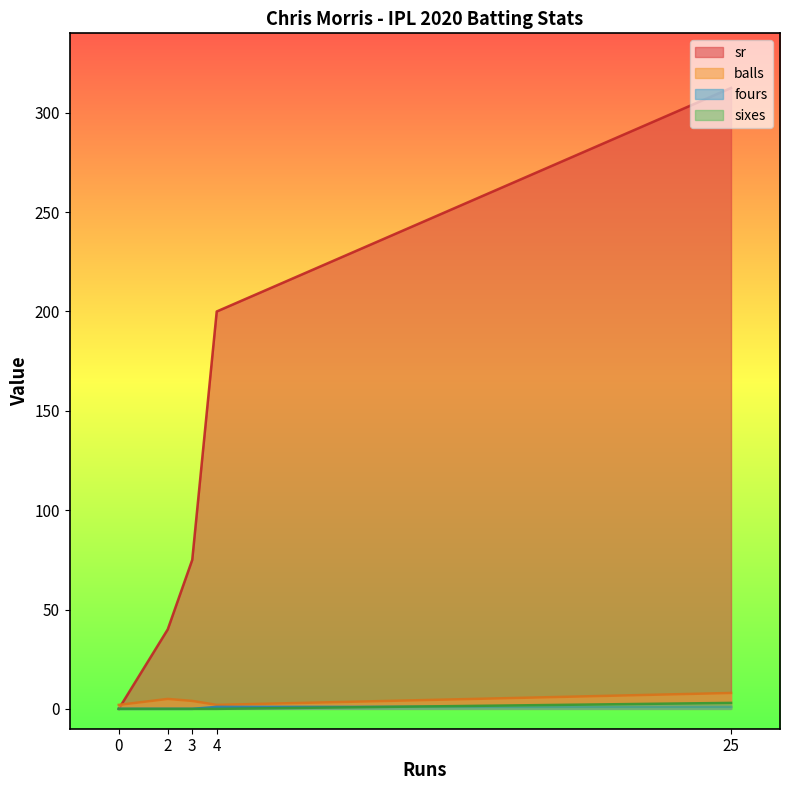

Is the value of sixes at 4 greater than the value of fours at 3?

No